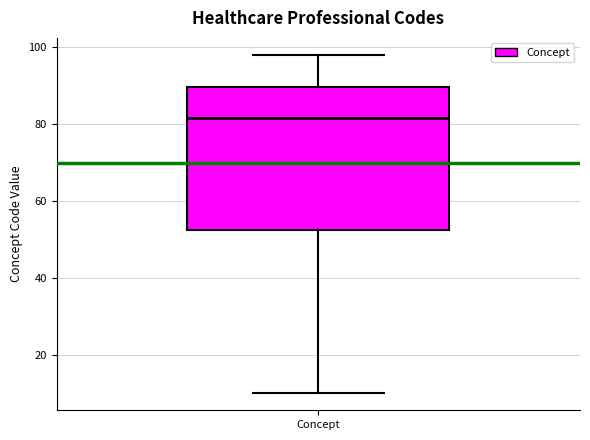

Where is the lower edge of the box for Concept on the y-axis? The values are not printed on the chart, so give them approximately, as read against the axis.

52